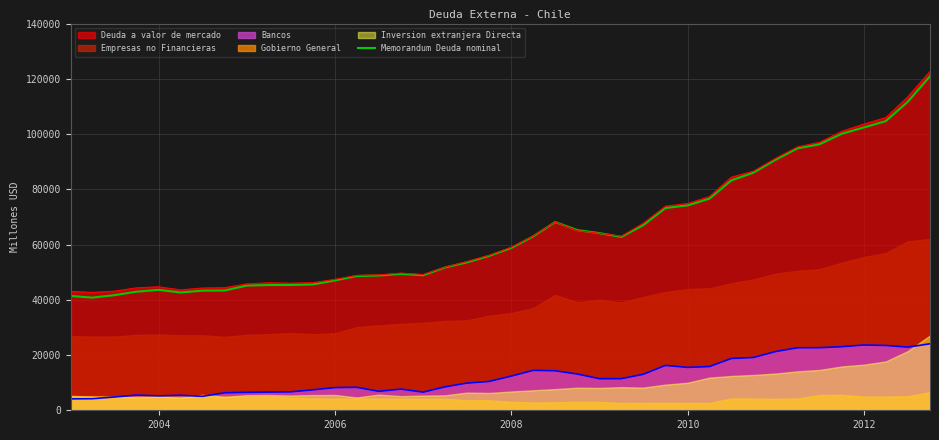

What is the maximum value for Bancos?

24070